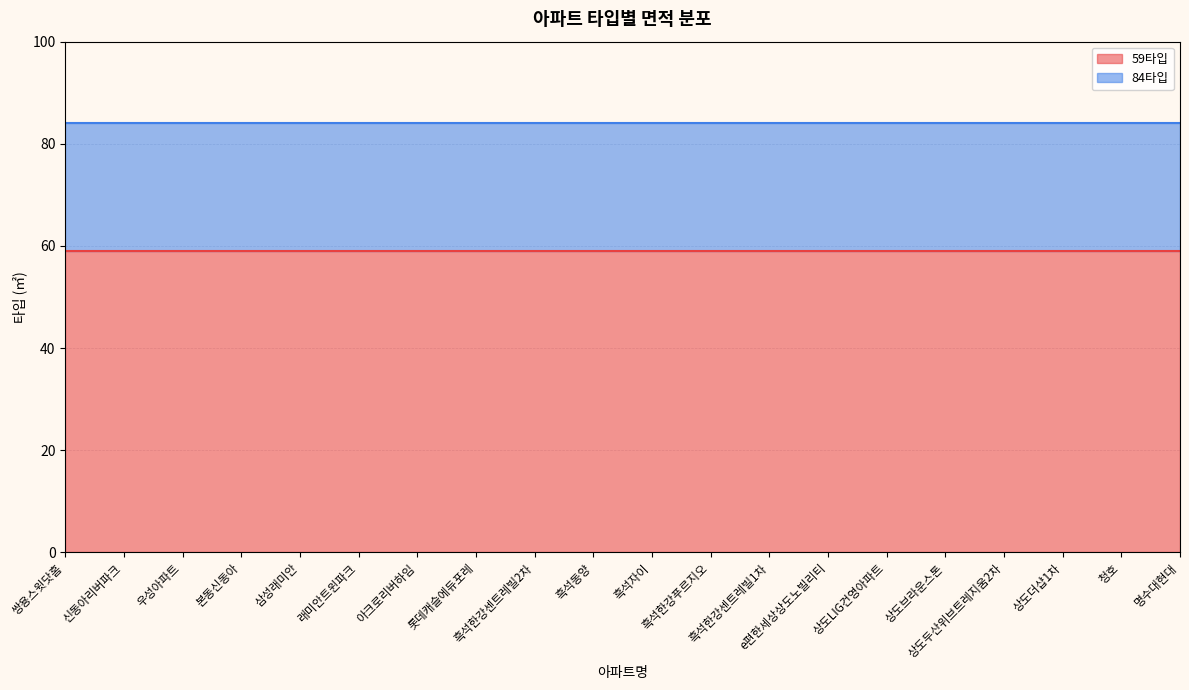

What position from the left is 래미안트윈파크?

6